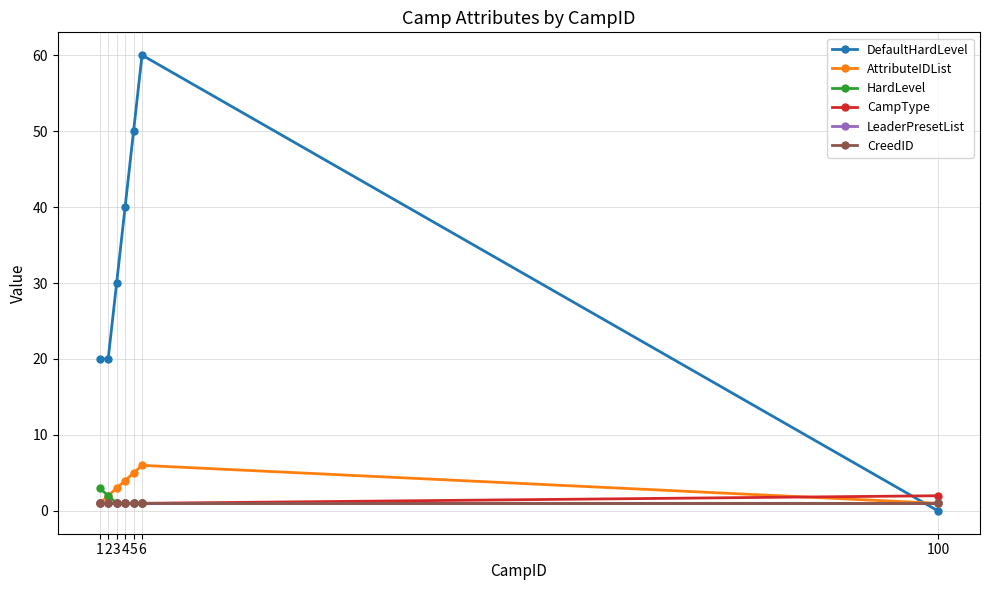

Which series has the largest range (max minus min)?

DefaultHardLevel